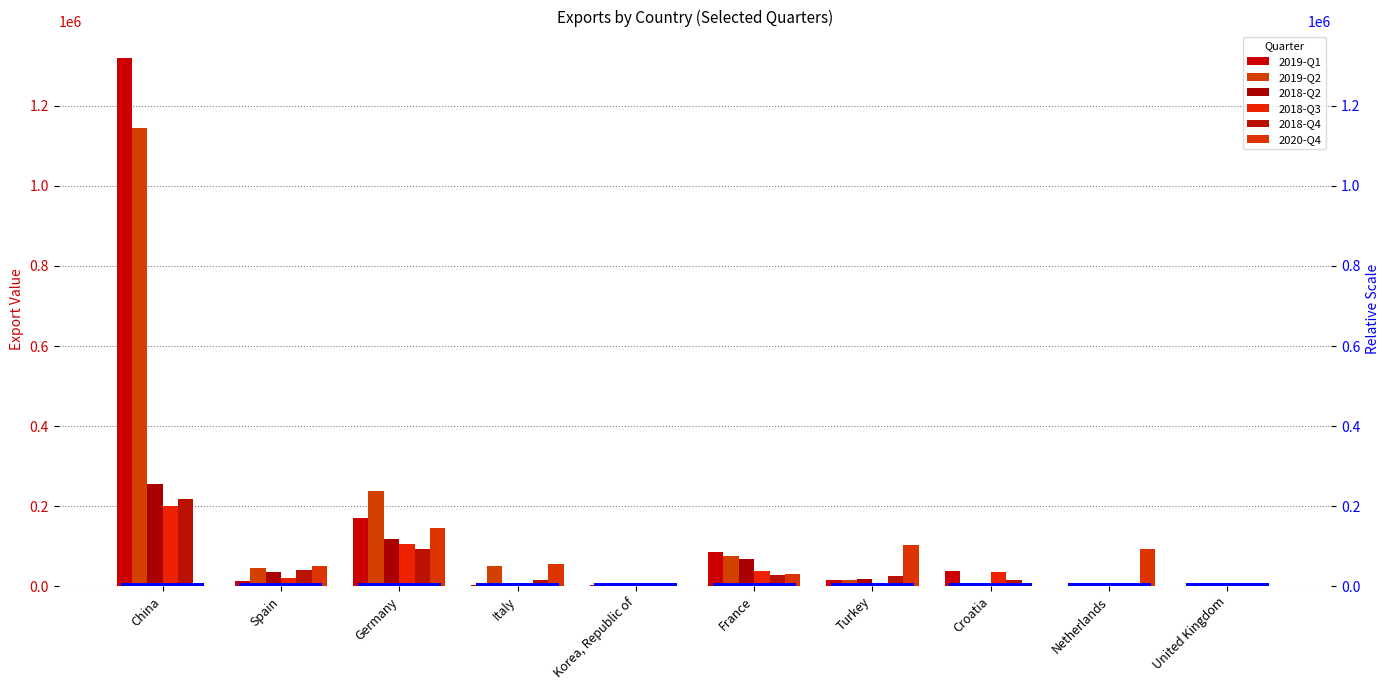

Which series changed the most between Italy and Netherlands?

2019-Q2